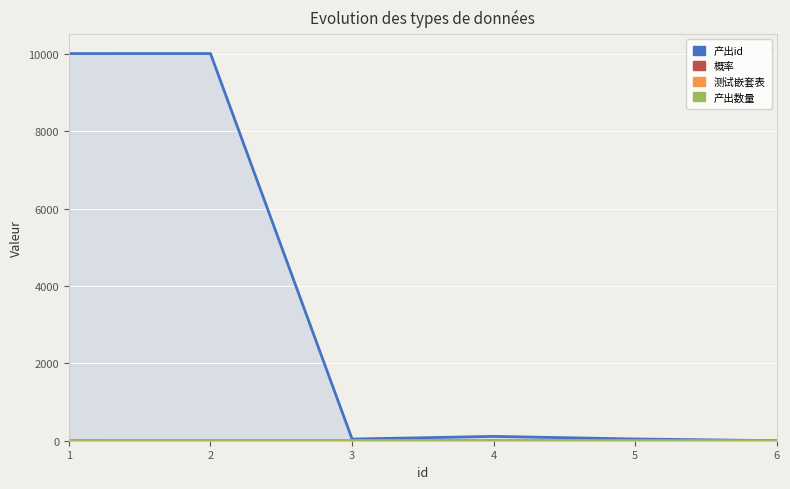

Which label corresponds to the largest value in the chart?

2